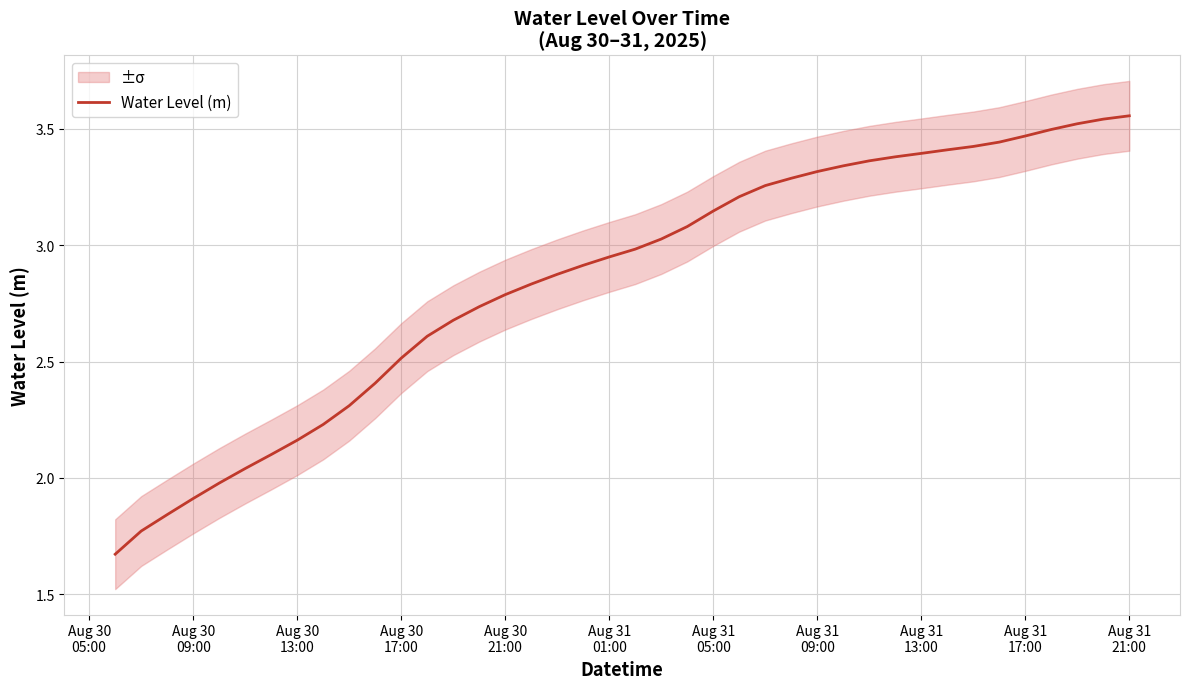

The value at 14 is 4.0. True or false?

False